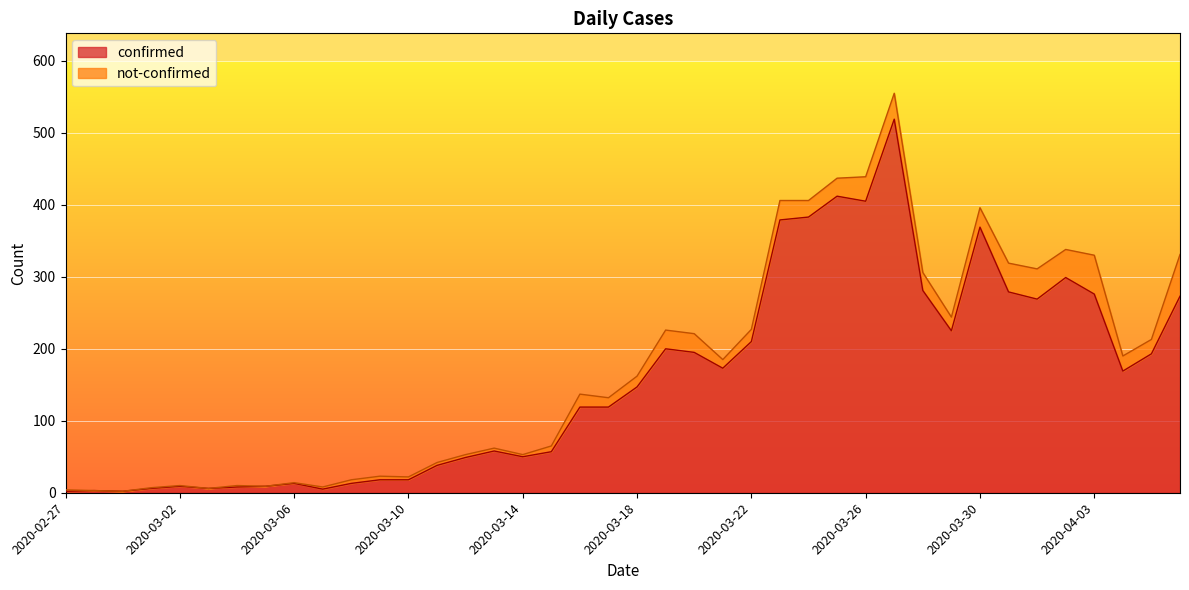

How many data points are above 147?

19